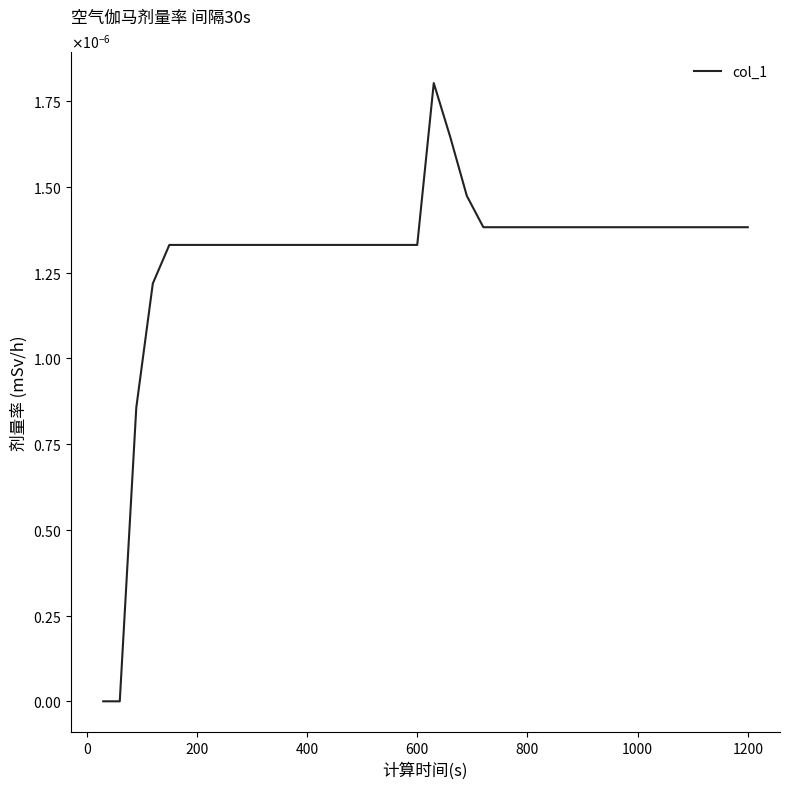

Does the chart display data point markers on the line(s)?

No